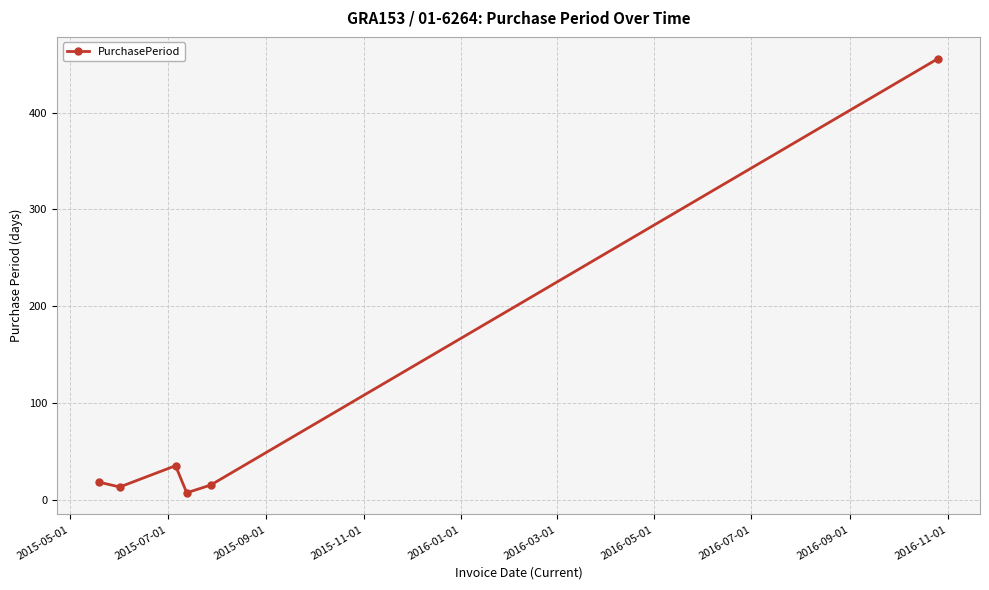

What is the maximum value shown in the chart?

456